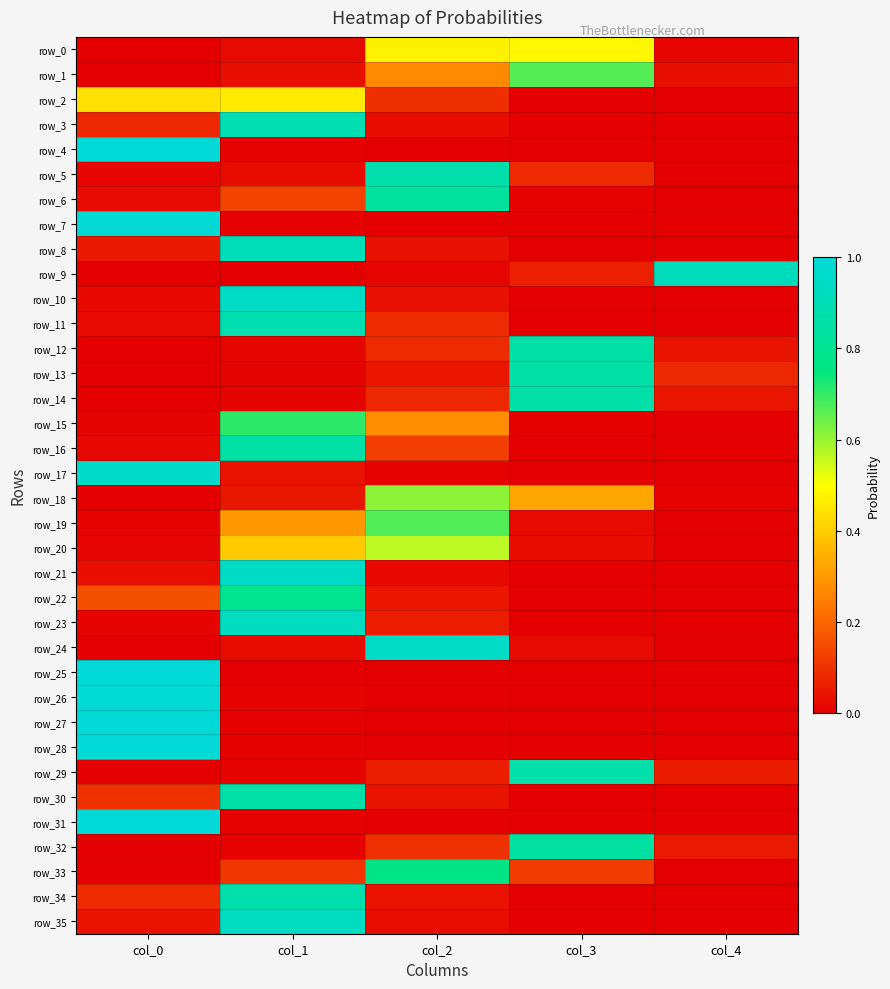

Reading right to left, list all the values displayed in this chart.

row_0: col_4=0.0	col_3=0.5	col_2=0.5	col_1=0.0	col_0=0.0
row_1: col_4=0.0	col_3=0.7	col_2=0.3	col_1=0.0	col_0=0.0
row_2: col_4=0.0	col_3=0.0	col_2=0.1	col_1=0.5	col_0=0.4
row_3: col_4=0.0	col_3=0.0	col_2=0.0	col_1=0.9	col_0=0.1
row_4: col_4=0.0	col_3=0.0	col_2=0.0	col_1=0.0	col_0=1.0
row_5: col_4=0.0	col_3=0.1	col_2=0.9	col_1=0.0	col_0=0.0
row_6: col_4=0.0	col_3=0.0	col_2=0.8	col_1=0.1	col_0=0.0
row_7: col_4=0.0	col_3=0.0	col_2=0.0	col_1=0.0	col_0=1.0
row_8: col_4=0.0	col_3=0.0	col_2=0.0	col_1=0.9	col_0=0.1
row_9: col_4=0.9	col_3=0.1	col_2=0.0	col_1=0.0	col_0=0.0
row_10: col_4=0.0	col_3=0.0	col_2=0.0	col_1=0.9	col_0=0.0
row_11: col_4=0.0	col_3=0.0	col_2=0.1	col_1=0.9	col_0=0.0
row_12: col_4=0.0	col_3=0.9	col_2=0.1	col_1=0.0	col_0=0.0
row_13: col_4=0.1	col_3=0.9	col_2=0.0	col_1=0.0	col_0=0.0
row_14: col_4=0.0	col_3=0.9	col_2=0.1	col_1=0.0	col_0=0.0
row_15: col_4=0.0	col_3=0.0	col_2=0.3	col_1=0.7	col_0=0.0
row_16: col_4=0.0	col_3=0.0	col_2=0.1	col_1=0.9	col_0=0.0
row_17: col_4=0.0	col_3=0.0	col_2=0.0	col_1=0.0	col_0=1.0
row_18: col_4=0.0	col_3=0.3	col_2=0.6	col_1=0.0	col_0=0.0
row_19: col_4=0.0	col_3=0.0	col_2=0.7	col_1=0.3	col_0=0.0
row_20: col_4=0.0	col_3=0.0	col_2=0.6	col_1=0.4	col_0=0.0
row_21: col_4=0.0	col_3=0.0	col_2=0.0	col_1=0.9	col_0=0.0
row_22: col_4=0.0	col_3=0.0	col_2=0.0	col_1=0.8	col_0=0.2
row_23: col_4=0.0	col_3=0.0	col_2=0.1	col_1=0.9	col_0=0.0
row_24: col_4=0.0	col_3=0.0	col_2=0.9	col_1=0.0	col_0=0.0
row_25: col_4=0.0	col_3=0.0	col_2=0.0	col_1=0.0	col_0=1.0
row_26: col_4=0.0	col_3=0.0	col_2=0.0	col_1=0.0	col_0=1.0
row_27: col_4=0.0	col_3=0.0	col_2=0.0	col_1=0.0	col_0=1.0
row_28: col_4=0.0	col_3=0.0	col_2=0.0	col_1=0.0	col_0=1.0
row_29: col_4=0.1	col_3=0.9	col_2=0.1	col_1=0.0	col_0=0.0
row_30: col_4=0.0	col_3=0.0	col_2=0.0	col_1=0.9	col_0=0.1
row_31: col_4=0.0	col_3=0.0	col_2=0.0	col_1=0.0	col_0=1.0
row_32: col_4=0.1	col_3=0.8	col_2=0.1	col_1=0.0	col_0=0.0
row_33: col_4=0.0	col_3=0.1	col_2=0.8	col_1=0.1	col_0=0.0
row_34: col_4=0.0	col_3=0.0	col_2=0.0	col_1=0.9	col_0=0.1
row_35: col_4=0.0	col_3=0.0	col_2=0.0	col_1=0.9	col_0=0.0